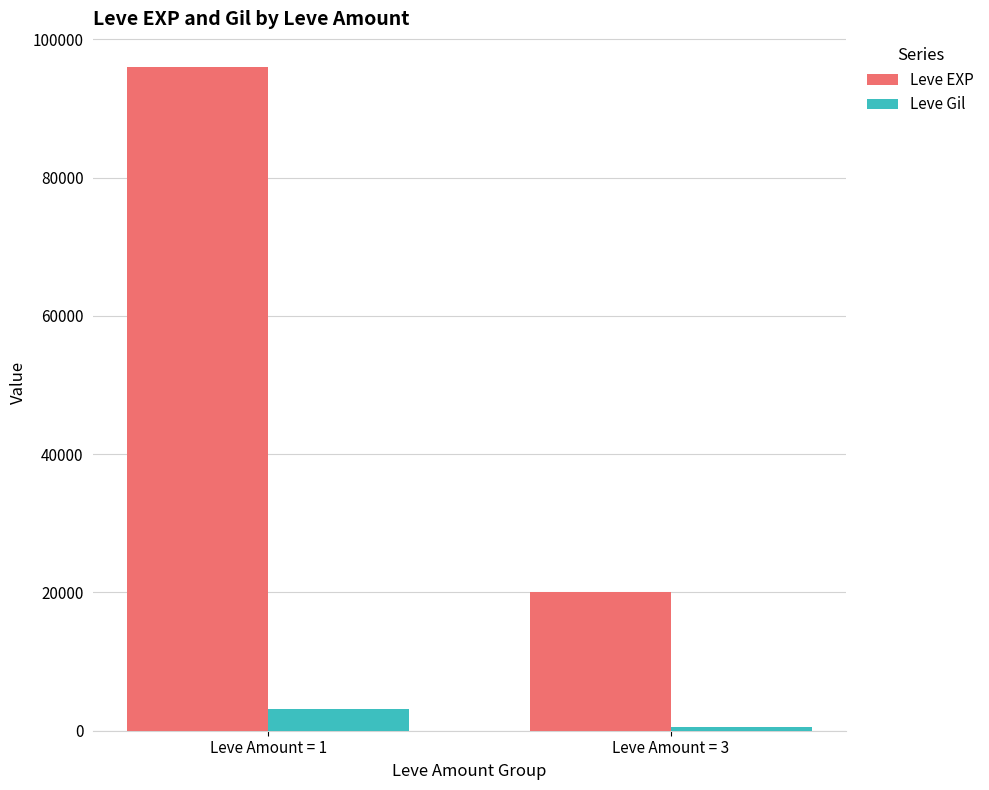

Reading right to left, transcribe all the data shown in this chart.

Leve EXP: Leve Amount = 3=20100	Leve Amount = 1=96080
Leve Gil: Leve Amount = 3=588	Leve Amount = 1=3087